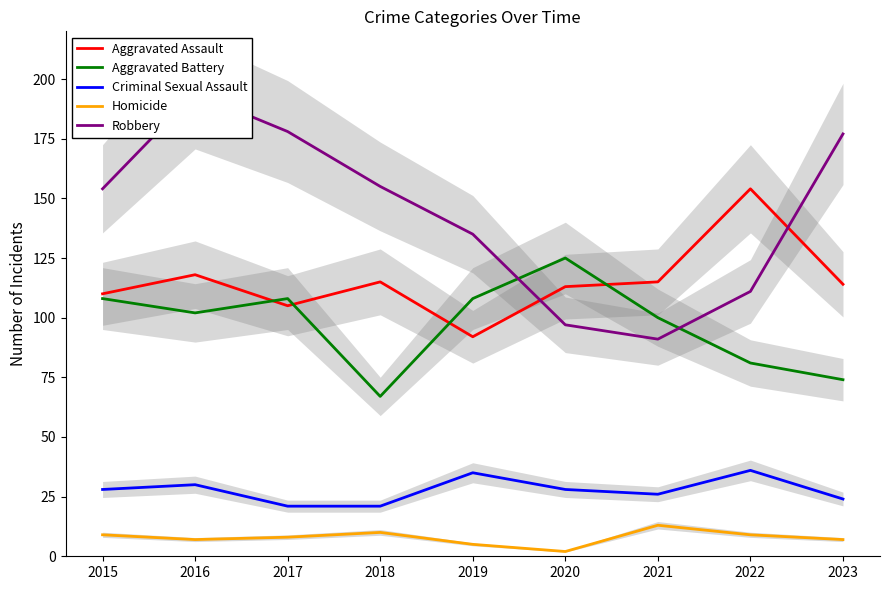

Reading left to right, list all the values displayed in this chart.

Aggravated Assault: 2015=110	2016=118	2017=105	2018=115	2019=92	2020=113	2021=115	2022=154	2023=114
Aggravated Battery: 2015=108	2016=102	2017=108	2018=67	2019=108	2020=125	2021=100	2022=81	2023=74
Criminal Sexual Assault: 2015=28	2016=30	2017=21	2018=21	2019=35	2020=28	2021=26	2022=36	2023=24
Homicide: 2015=9	2016=7	2017=8	2018=10	2019=5	2020=2	2021=13	2022=9	2023=7
Robbery: 2015=154	2016=194	2017=178	2018=155	2019=135	2020=97	2021=91	2022=111	2023=177